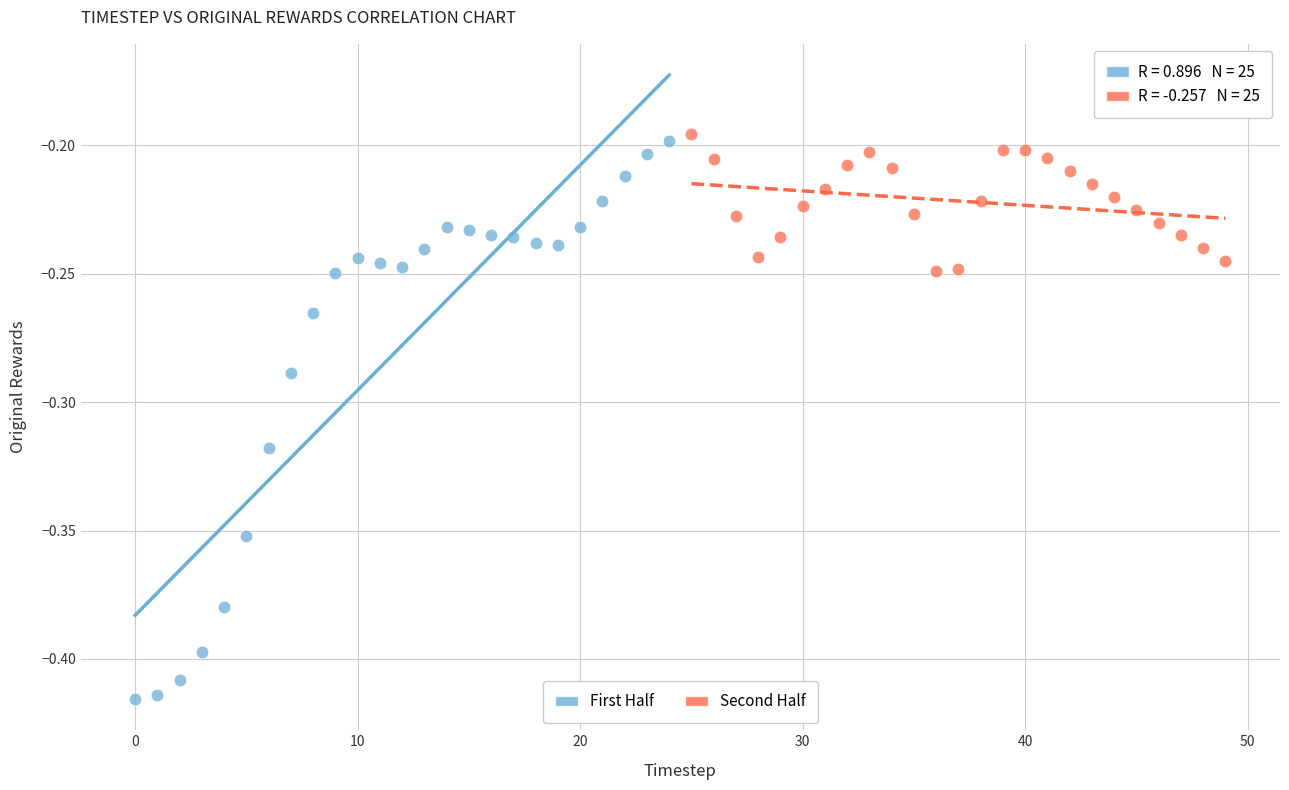

Which series contains the highest Y value?

Second Half